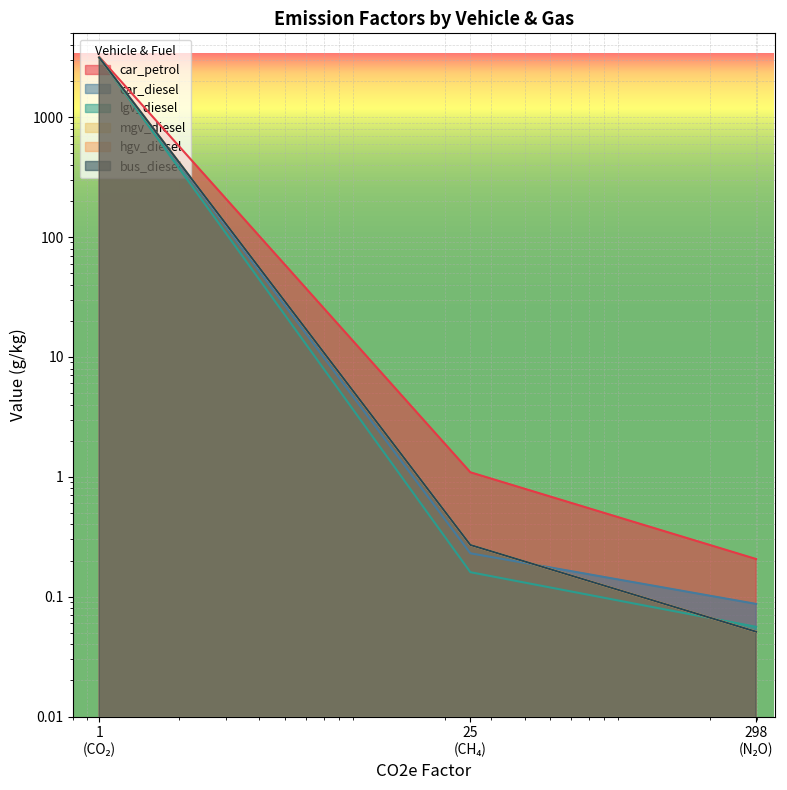

What is the value of the lgv_diesel point at the 2nd from the left?

0.2